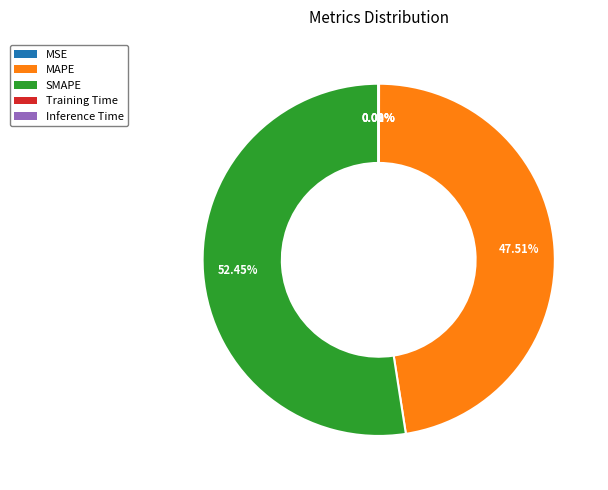

To the nearest percent, what is the difference between the largest and smallest slice percentages?

52%